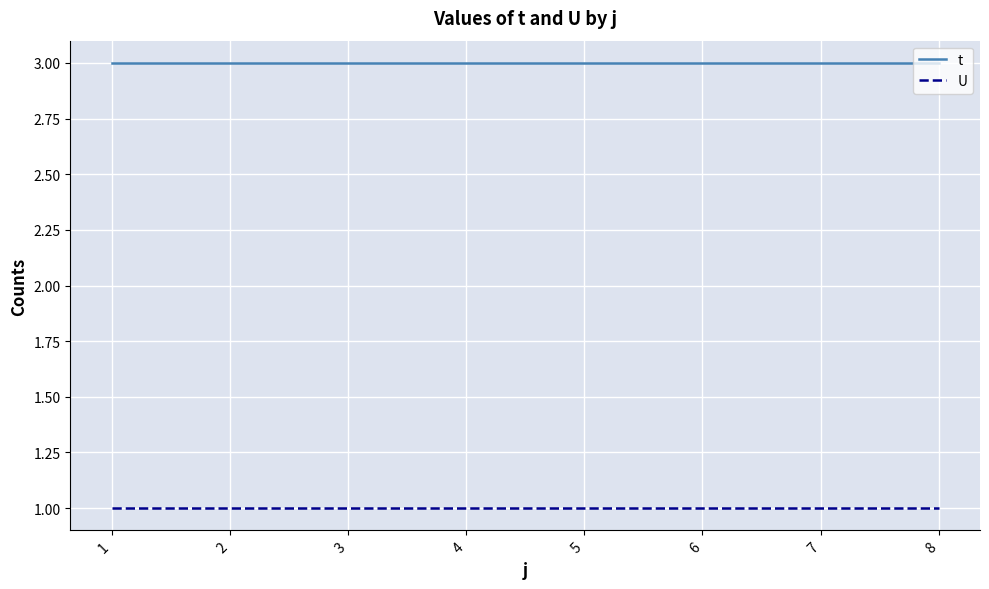

Is the value of U at 7 greater than the value of t at 8?

No